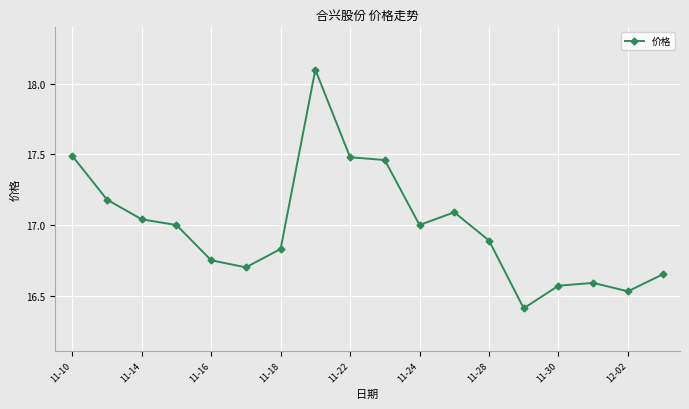

What is the sum of all values?

305.8